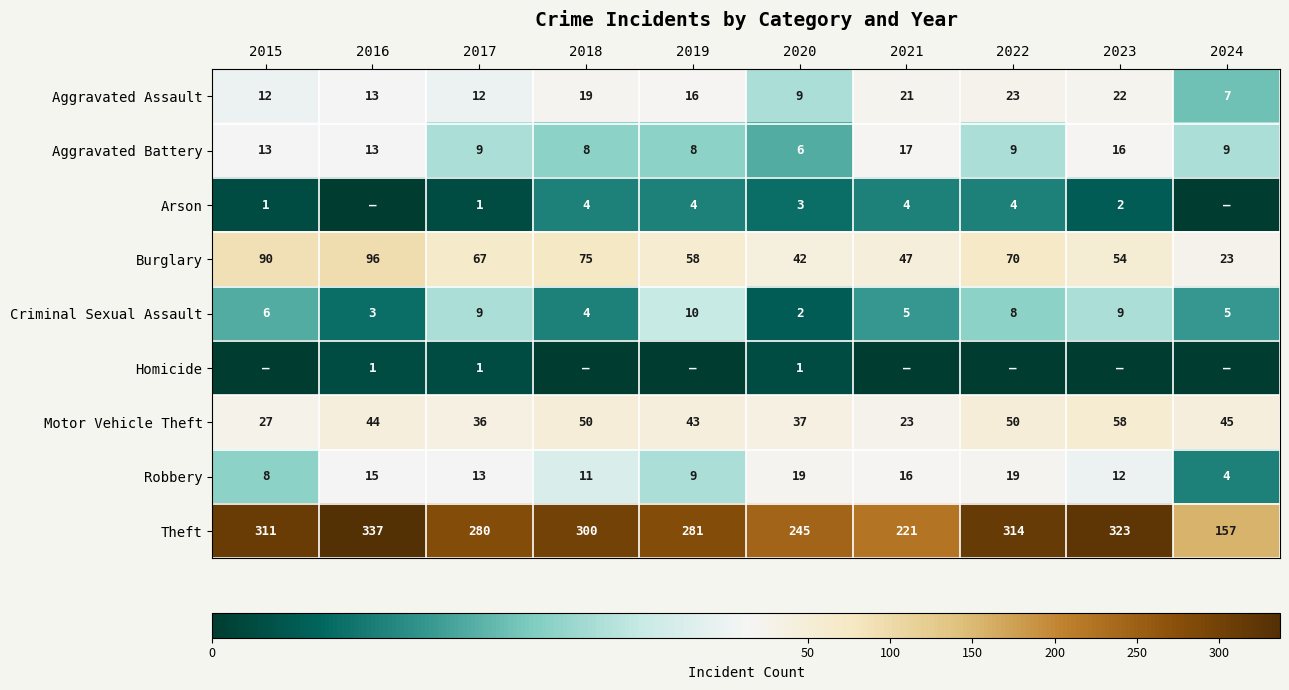

Is the value of Criminal Sexual Assault at 2016 greater than the value of Aggravated Assault at 2015?

No